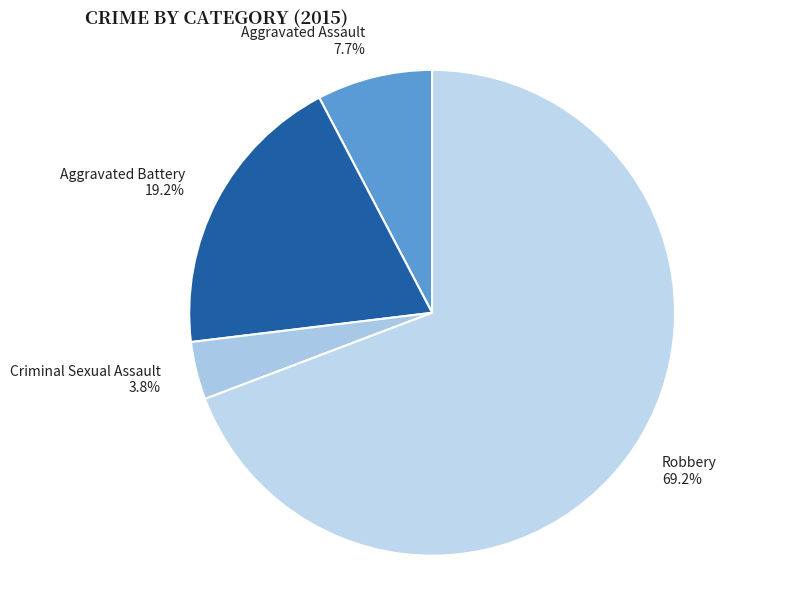

Between Aggravated Assault and Robbery, which is larger?

Robbery